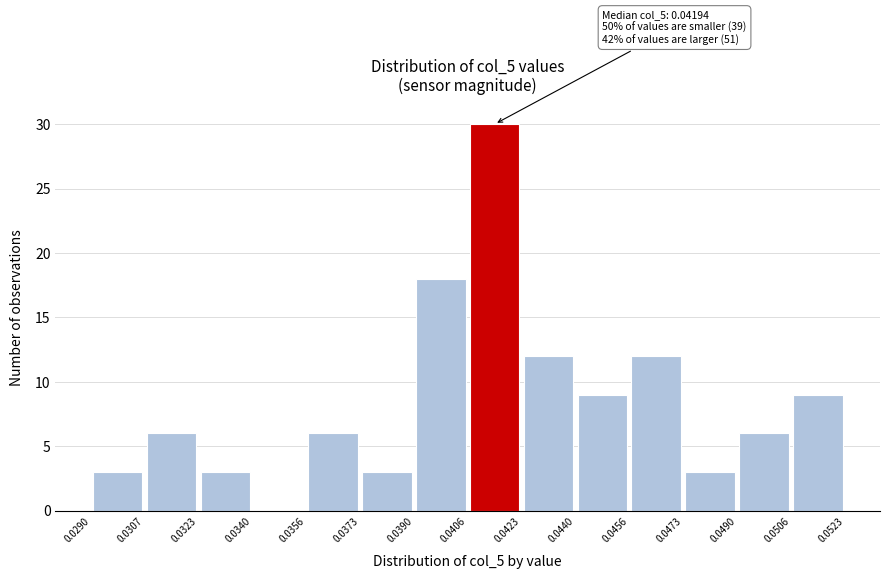

Which range on the x-axis has the tallest bar?

0.0406 to 0.0423